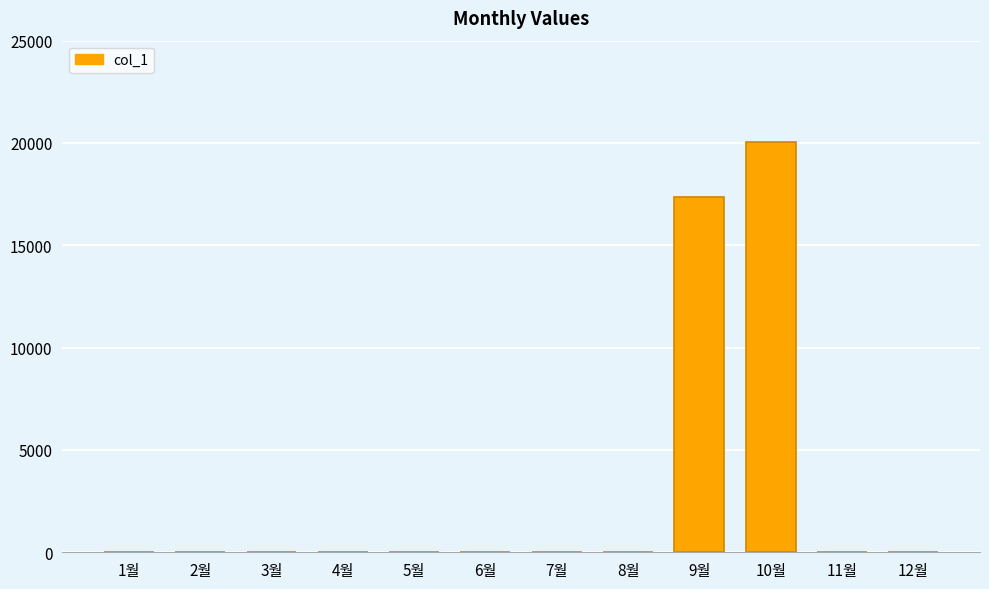

What is the sum of all values?

37400